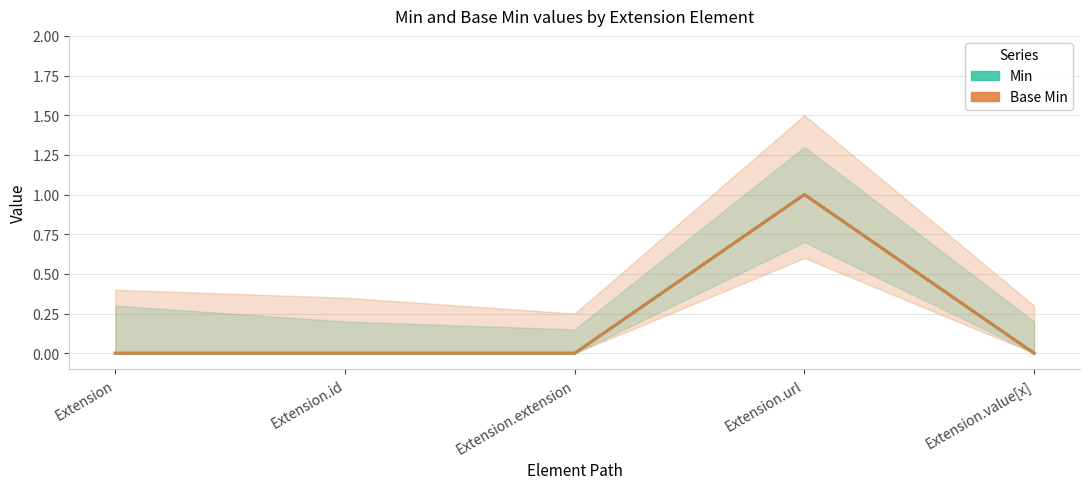

Count the number of categories in the chart.

5